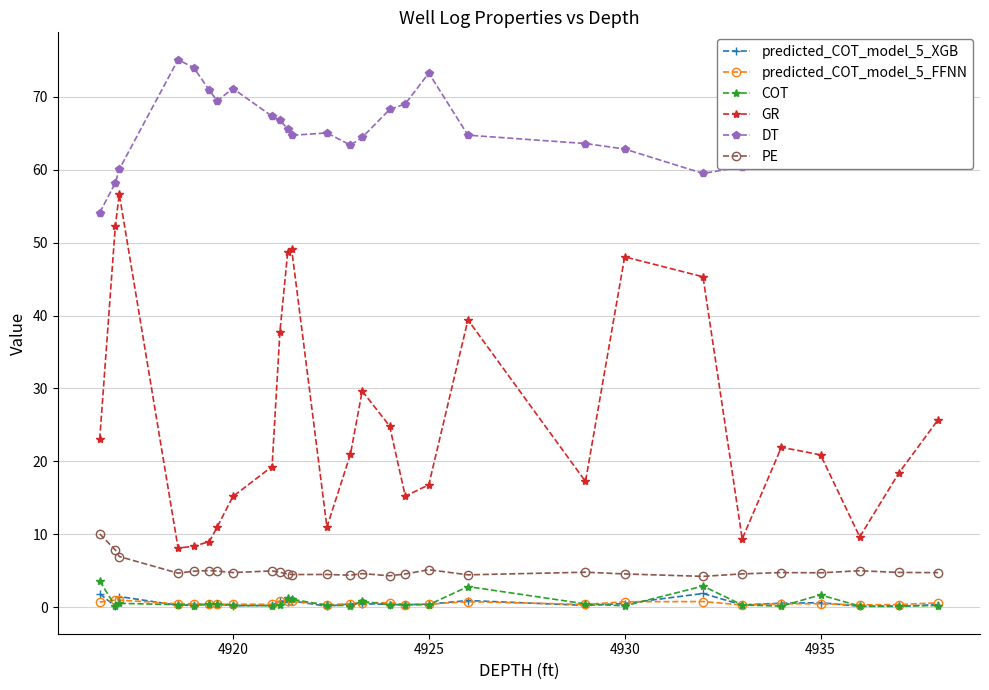

In predicted_COT_model_5_XGB, how many points are higher than both neighbors (excluding endpoints)?

8